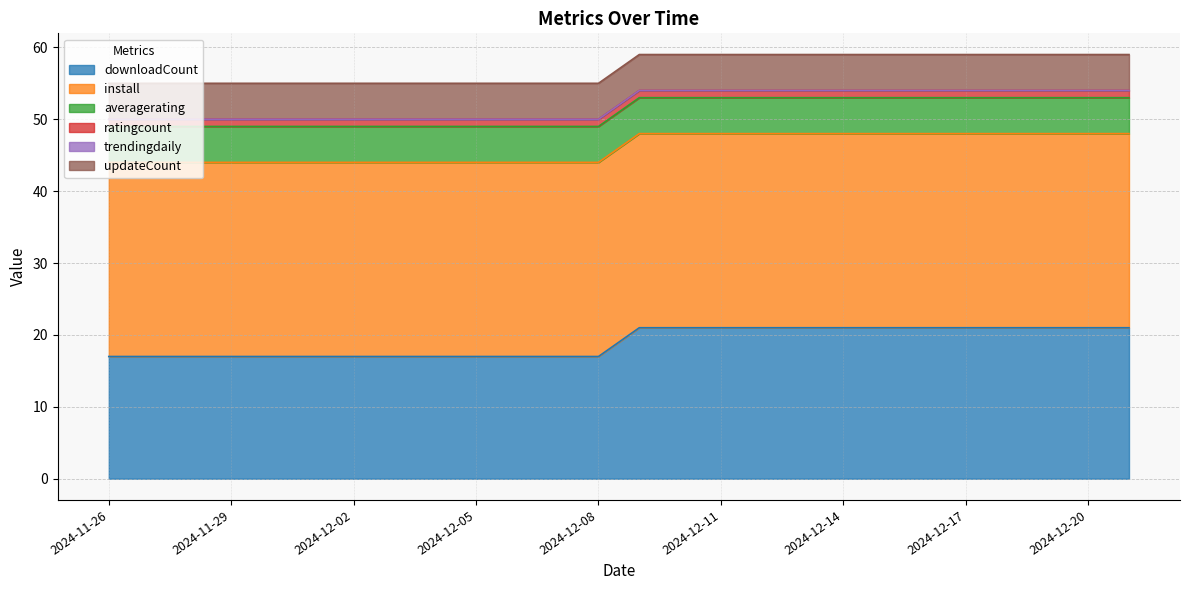

What position from the right is 2024-12-15?

7